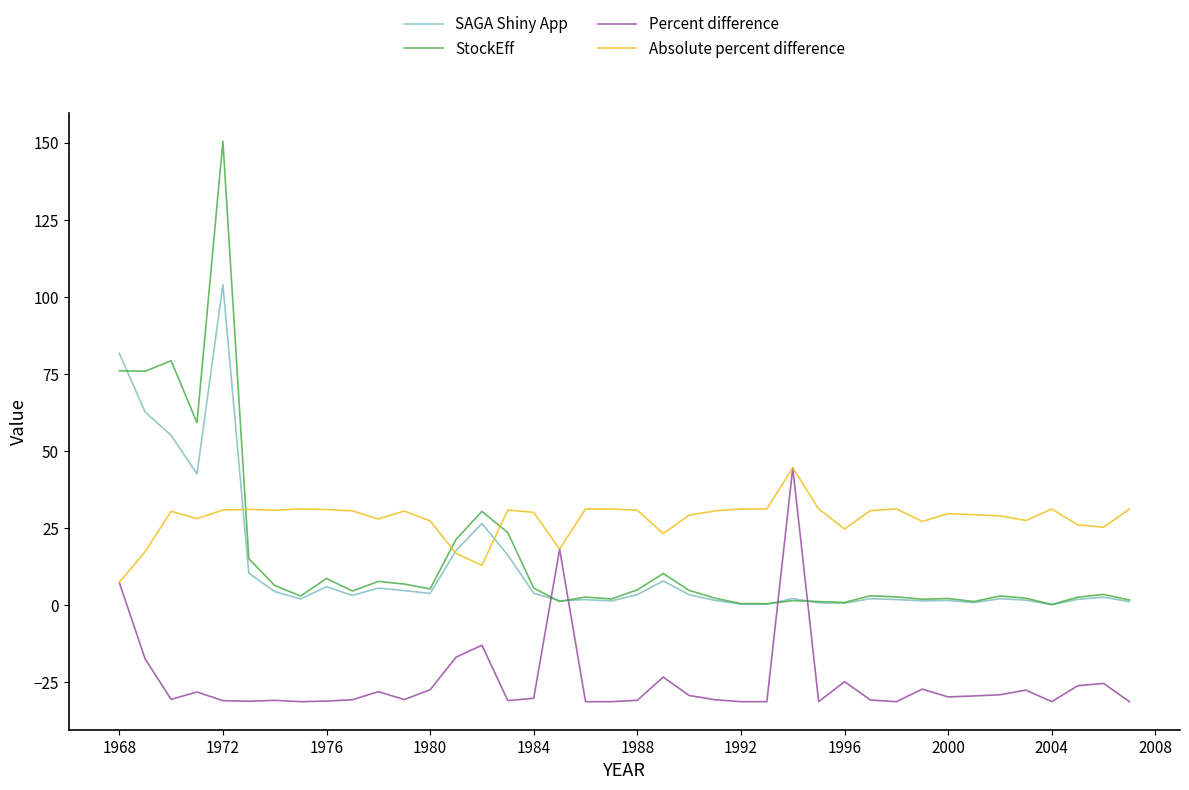

Which series has the widest spread of values?

StockEff